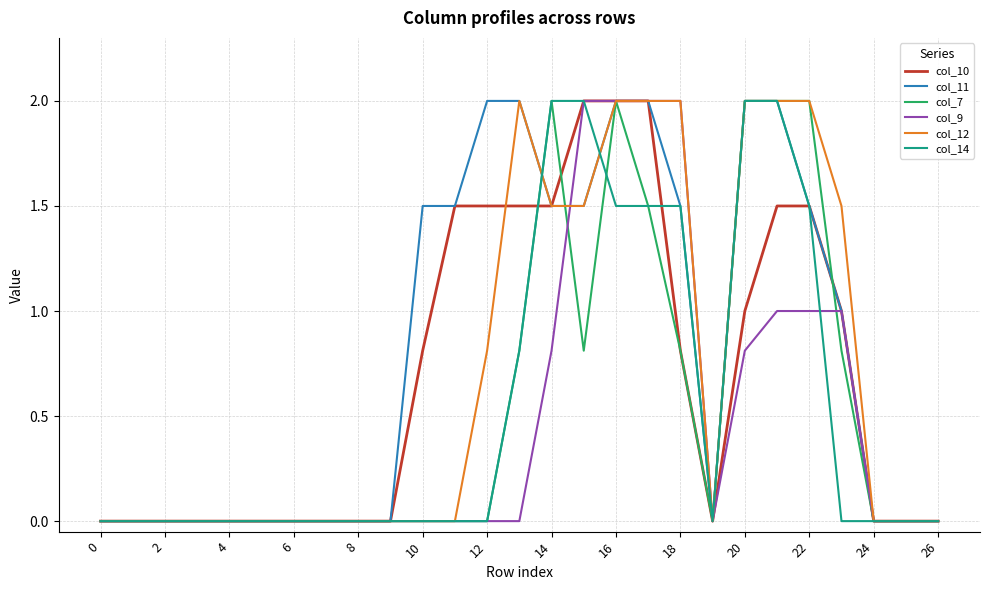

What is the difference between the second highest and second lowest values in the col_9 series?

2.0